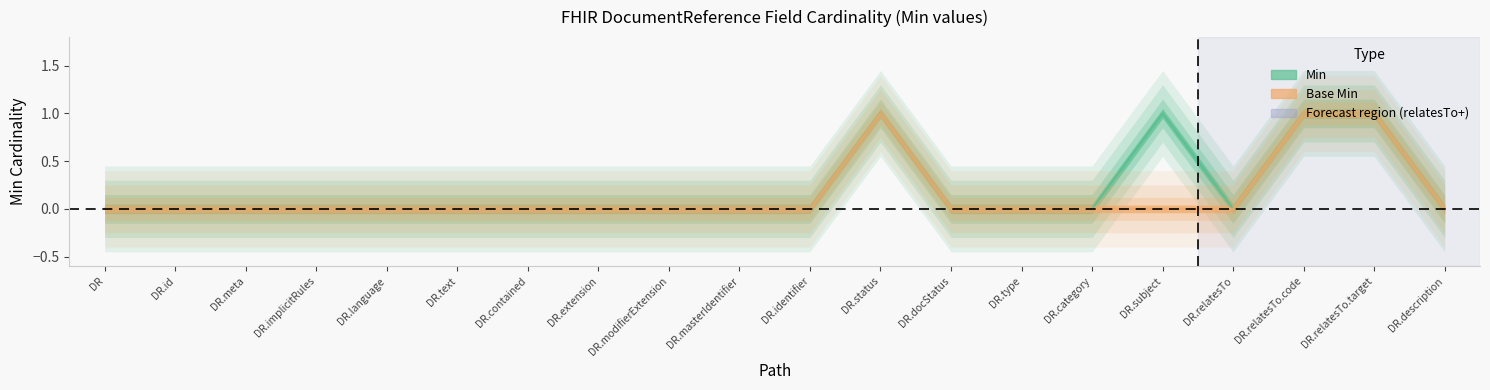

Is this an area chart (filled region under the line)?

No